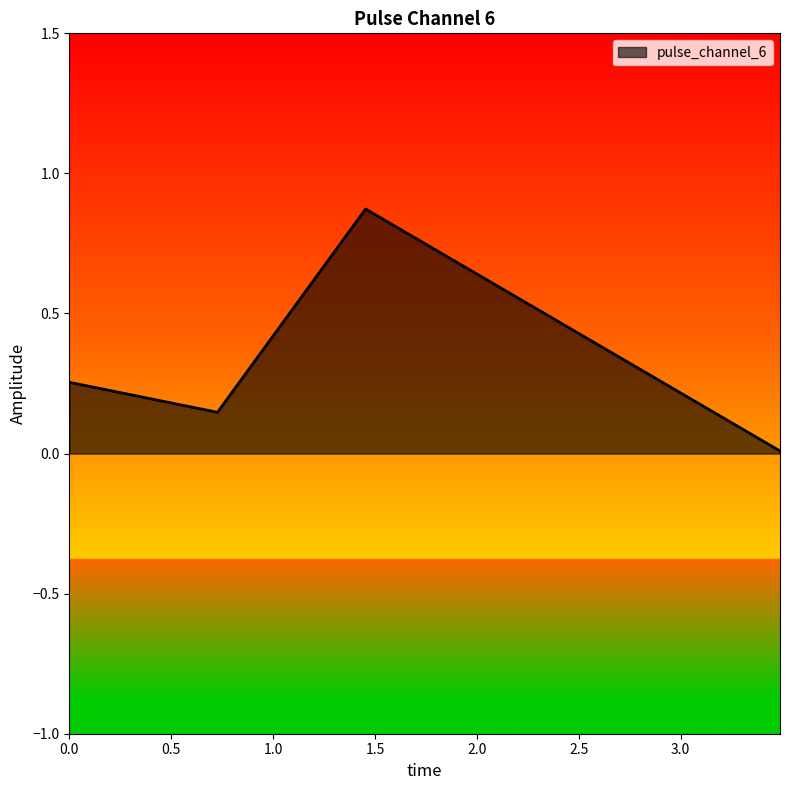

How many interior local valleys (lower than both neighbors) does the data have?

1